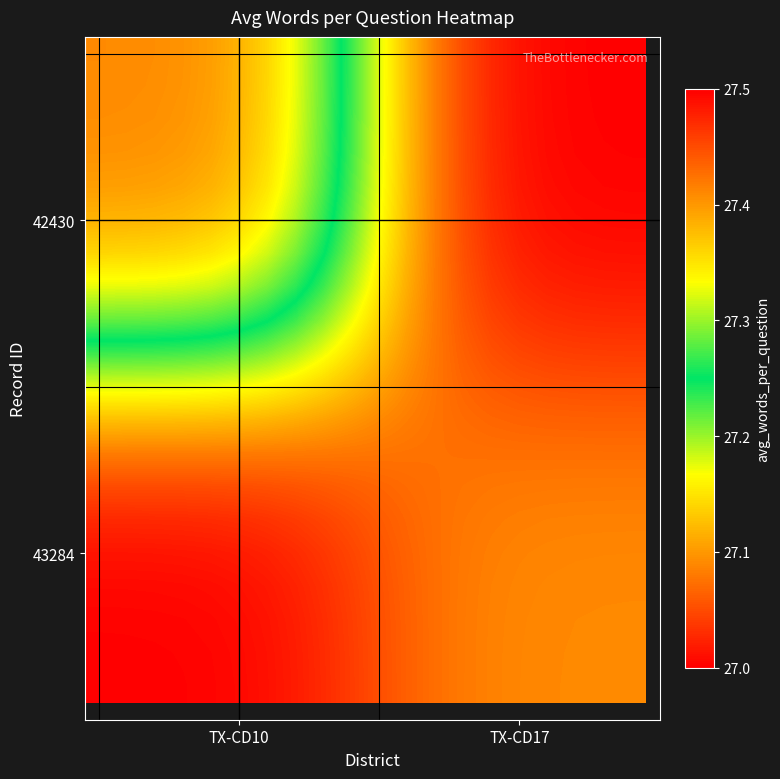

At how many categories does at least one series exceed 27?

20